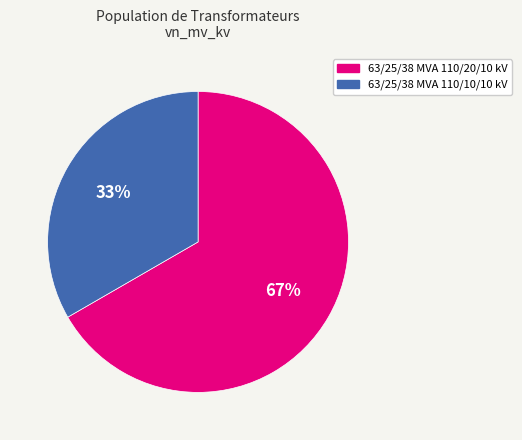

True or false: 63/25/38 MVA 110/10/10 kV accounts for 44% of the total.

False